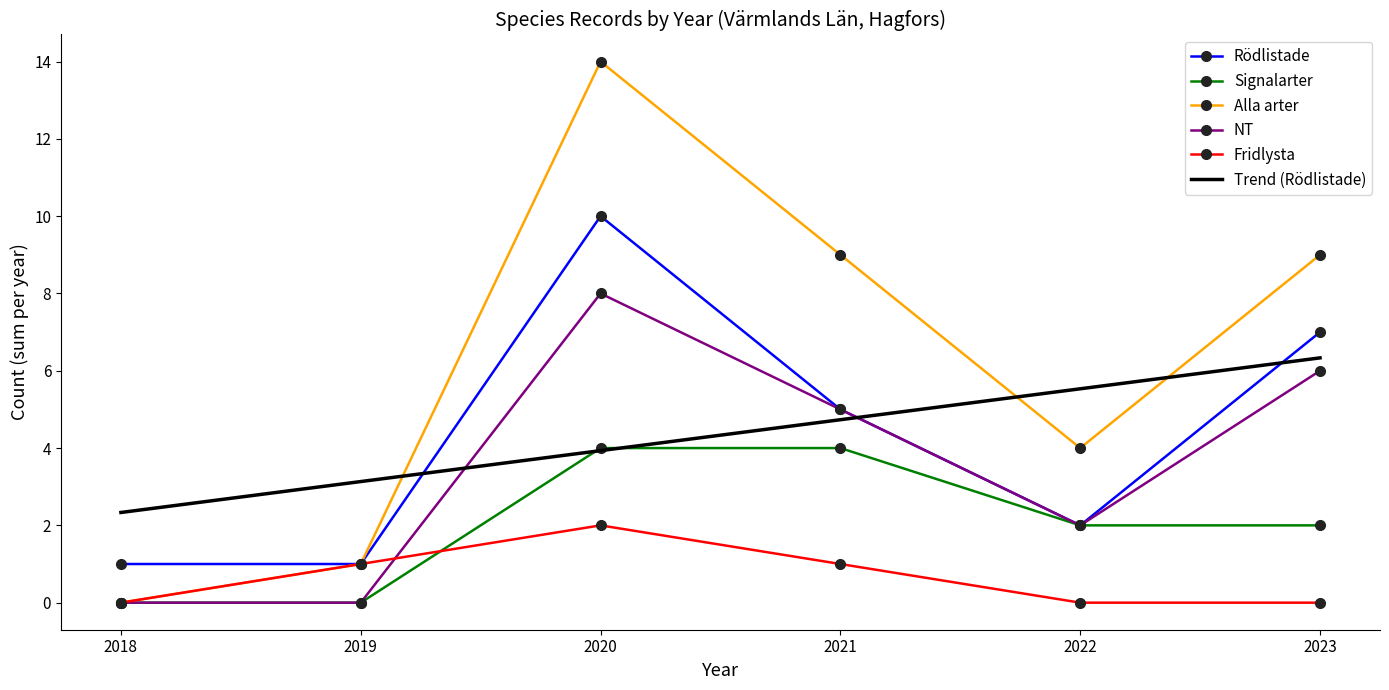

Between which two adjacent categories do NT and Trend (Rödlistade) first intersect?

2019 and 2020